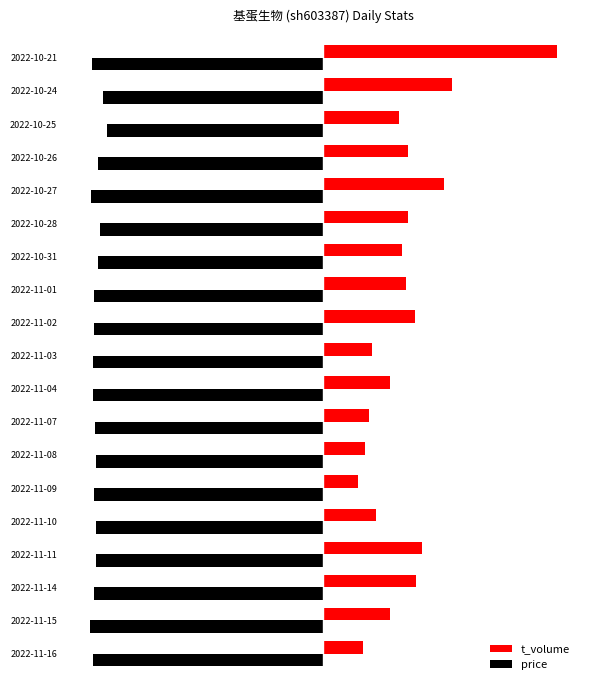

What are all the series names shown in the legend?

t_volume, price